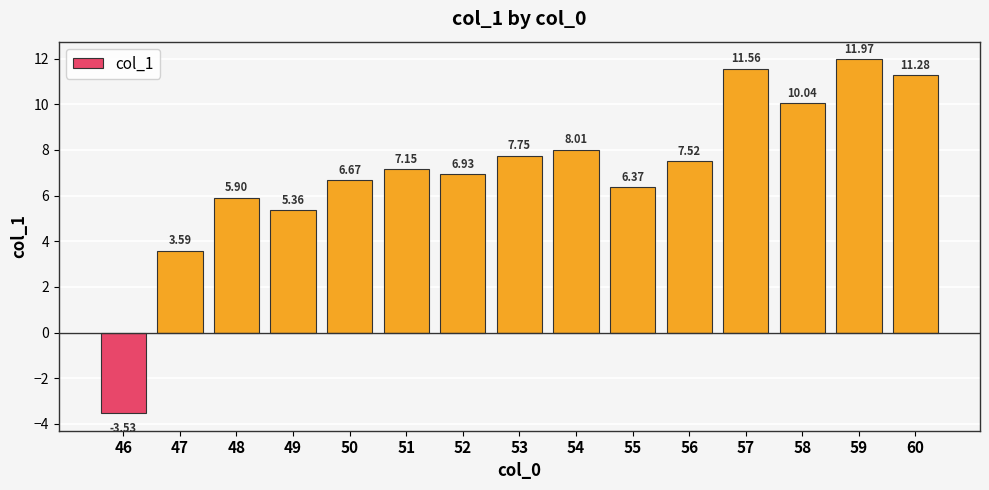

True or false: the data shows 12.0 at 59.

True